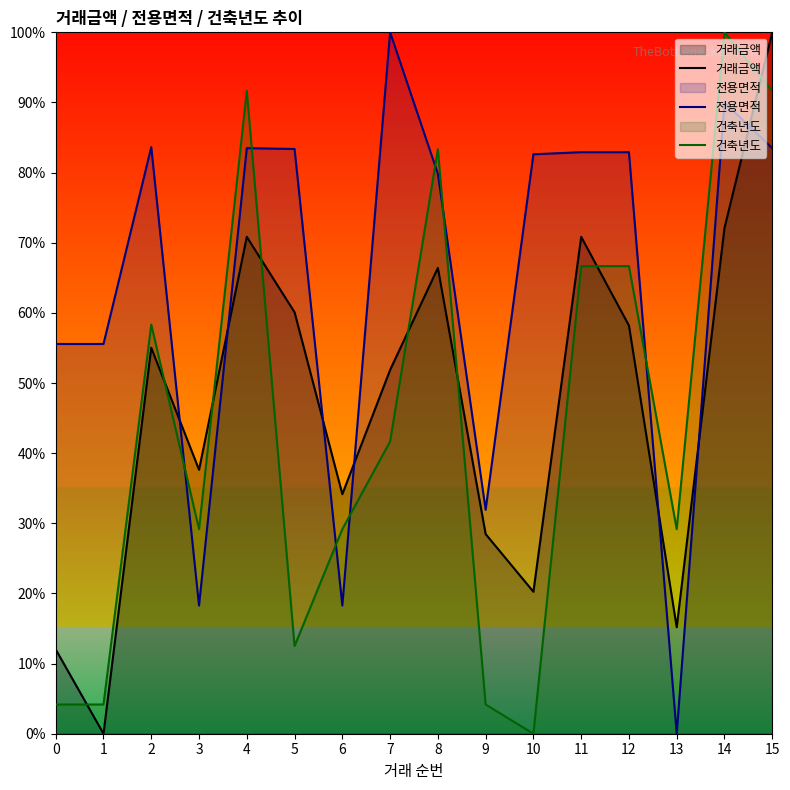

What is the spread (max minus min) of values at 12?

24.7